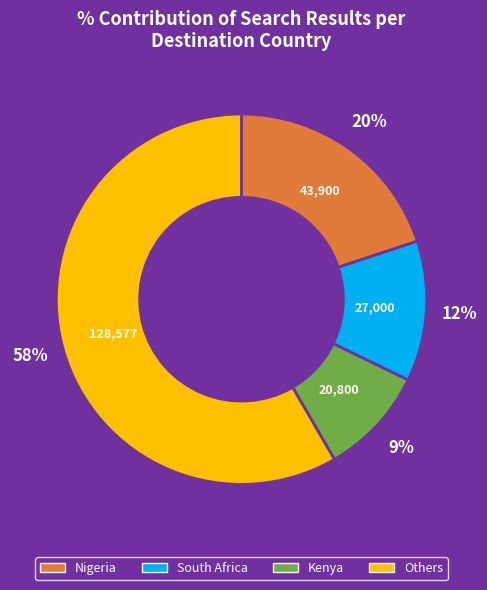

Is there a majority slice in this chart?

Yes